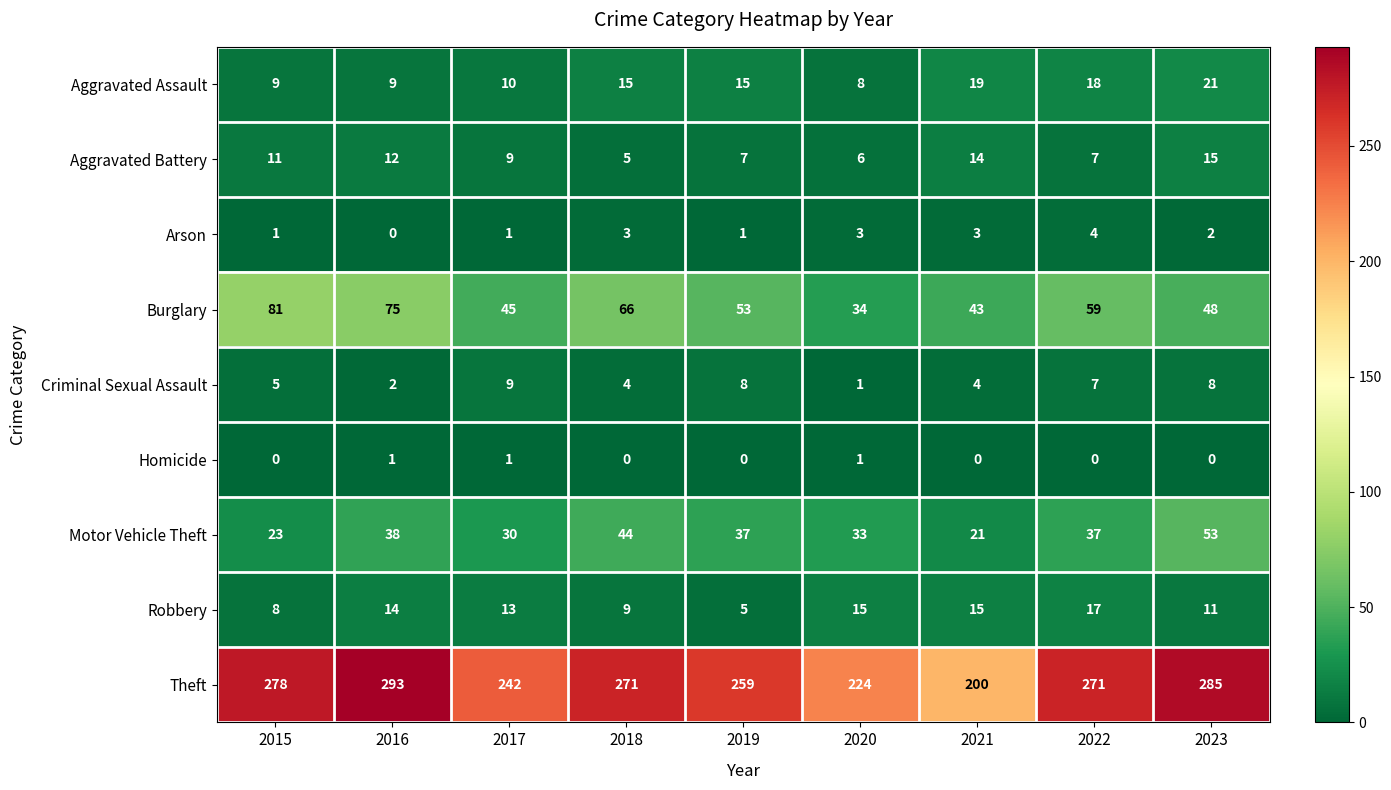

What is the difference between the highest and lowest values at 2016?

293